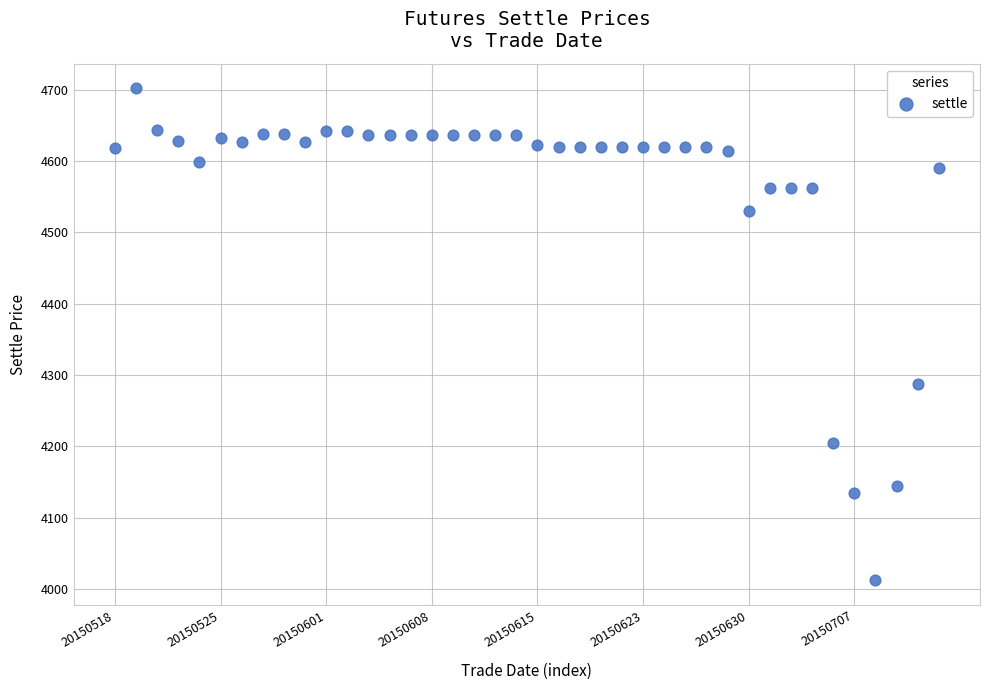

What Y value in the scatter plot is closest to 4357?

4288